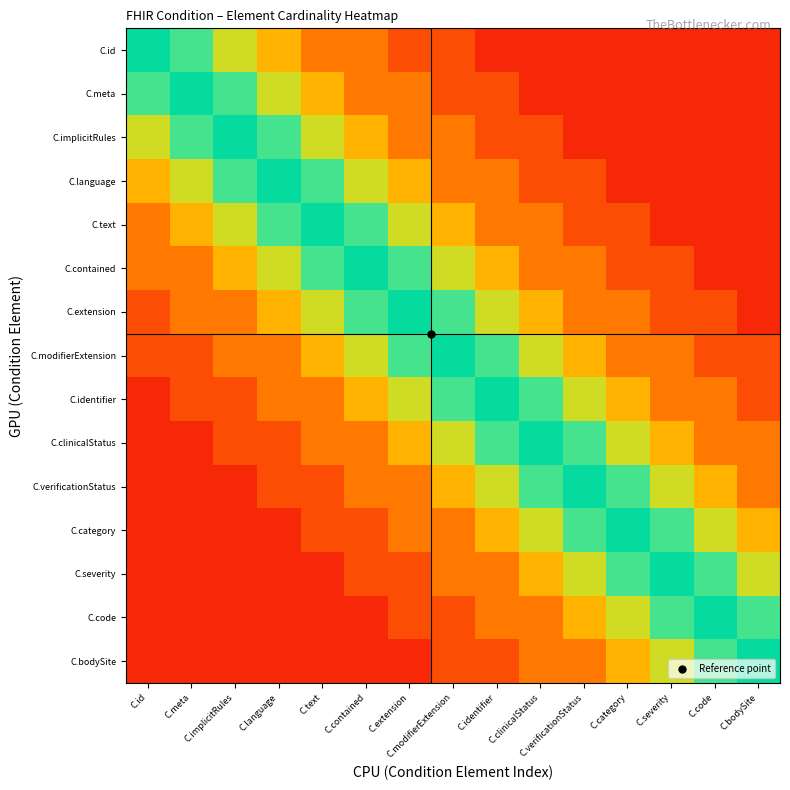

Reading left to right, transcribe all the data shown in this chart.

C.id: C.id=0.9	C.meta=0.8	C.implicitRules=0.6	C.language=0.5	C.text=0.3	C.contained=0.3	C.extension=0.2	C.modifierExtension=0.2	C.identifier=0.1	C.clinicalStatus=0.1	C.verificationStatus=0.1	C.category=0.1	C.severity=0.1	C.code=0.1	C.bodySite=0.1
C.meta: C.id=0.8	C.meta=0.9	C.implicitRules=0.8	C.language=0.6	C.text=0.5	C.contained=0.3	C.extension=0.3	C.modifierExtension=0.2	C.identifier=0.2	C.clinicalStatus=0.1	C.verificationStatus=0.1	C.category=0.1	C.severity=0.1	C.code=0.1	C.bodySite=0.1
C.implicitRules: C.id=0.6	C.meta=0.8	C.implicitRules=0.9	C.language=0.8	C.text=0.6	C.contained=0.5	C.extension=0.3	C.modifierExtension=0.3	C.identifier=0.2	C.clinicalStatus=0.2	C.verificationStatus=0.1	C.category=0.1	C.severity=0.1	C.code=0.1	C.bodySite=0.1
C.language: C.id=0.5	C.meta=0.6	C.implicitRules=0.8	C.language=0.9	C.text=0.8	C.contained=0.6	C.extension=0.5	C.modifierExtension=0.3	C.identifier=0.3	C.clinicalStatus=0.2	C.verificationStatus=0.2	C.category=0.1	C.severity=0.1	C.code=0.1	C.bodySite=0.1
C.text: C.id=0.3	C.meta=0.5	C.implicitRules=0.6	C.language=0.8	C.text=0.9	C.contained=0.8	C.extension=0.6	C.modifierExtension=0.5	C.identifier=0.3	C.clinicalStatus=0.3	C.verificationStatus=0.2	C.category=0.2	C.severity=0.1	C.code=0.1	C.bodySite=0.1
C.contained: C.id=0.3	C.meta=0.3	C.implicitRules=0.5	C.language=0.6	C.text=0.8	C.contained=0.9	C.extension=0.8	C.modifierExtension=0.6	C.identifier=0.5	C.clinicalStatus=0.3	C.verificationStatus=0.3	C.category=0.2	C.severity=0.2	C.code=0.1	C.bodySite=0.1
C.extension: C.id=0.2	C.meta=0.3	C.implicitRules=0.3	C.language=0.5	C.text=0.6	C.contained=0.8	C.extension=0.9	C.modifierExtension=0.8	C.identifier=0.6	C.clinicalStatus=0.5	C.verificationStatus=0.3	C.category=0.3	C.severity=0.2	C.code=0.2	C.bodySite=0.1
C.modifierExtension: C.id=0.2	C.meta=0.2	C.implicitRules=0.3	C.language=0.3	C.text=0.5	C.contained=0.6	C.extension=0.8	C.modifierExtension=0.9	C.identifier=0.8	C.clinicalStatus=0.6	C.verificationStatus=0.5	C.category=0.3	C.severity=0.3	C.code=0.2	C.bodySite=0.2
C.identifier: C.id=0.1	C.meta=0.2	C.implicitRules=0.2	C.language=0.3	C.text=0.3	C.contained=0.5	C.extension=0.6	C.modifierExtension=0.8	C.identifier=0.9	C.clinicalStatus=0.8	C.verificationStatus=0.6	C.category=0.5	C.severity=0.3	C.code=0.3	C.bodySite=0.2
C.clinicalStatus: C.id=0.1	C.meta=0.1	C.implicitRules=0.2	C.language=0.2	C.text=0.3	C.contained=0.3	C.extension=0.5	C.modifierExtension=0.6	C.identifier=0.8	C.clinicalStatus=0.9	C.verificationStatus=0.8	C.category=0.6	C.severity=0.5	C.code=0.3	C.bodySite=0.3
C.verificationStatus: C.id=0.1	C.meta=0.1	C.implicitRules=0.1	C.language=0.2	C.text=0.2	C.contained=0.3	C.extension=0.3	C.modifierExtension=0.5	C.identifier=0.6	C.clinicalStatus=0.8	C.verificationStatus=0.9	C.category=0.8	C.severity=0.6	C.code=0.5	C.bodySite=0.3
C.category: C.id=0.1	C.meta=0.1	C.implicitRules=0.1	C.language=0.1	C.text=0.2	C.contained=0.2	C.extension=0.3	C.modifierExtension=0.3	C.identifier=0.5	C.clinicalStatus=0.6	C.verificationStatus=0.8	C.category=0.9	C.severity=0.8	C.code=0.6	C.bodySite=0.5
C.severity: C.id=0.1	C.meta=0.1	C.implicitRules=0.1	C.language=0.1	C.text=0.1	C.contained=0.2	C.extension=0.2	C.modifierExtension=0.3	C.identifier=0.3	C.clinicalStatus=0.5	C.verificationStatus=0.6	C.category=0.8	C.severity=0.9	C.code=0.8	C.bodySite=0.6
C.code: C.id=0.1	C.meta=0.1	C.implicitRules=0.1	C.language=0.1	C.text=0.1	C.contained=0.1	C.extension=0.2	C.modifierExtension=0.2	C.identifier=0.3	C.clinicalStatus=0.3	C.verificationStatus=0.5	C.category=0.6	C.severity=0.8	C.code=0.9	C.bodySite=0.8
C.bodySite: C.id=0.1	C.meta=0.1	C.implicitRules=0.1	C.language=0.1	C.text=0.1	C.contained=0.1	C.extension=0.1	C.modifierExtension=0.2	C.identifier=0.2	C.clinicalStatus=0.3	C.verificationStatus=0.3	C.category=0.5	C.severity=0.6	C.code=0.8	C.bodySite=0.9